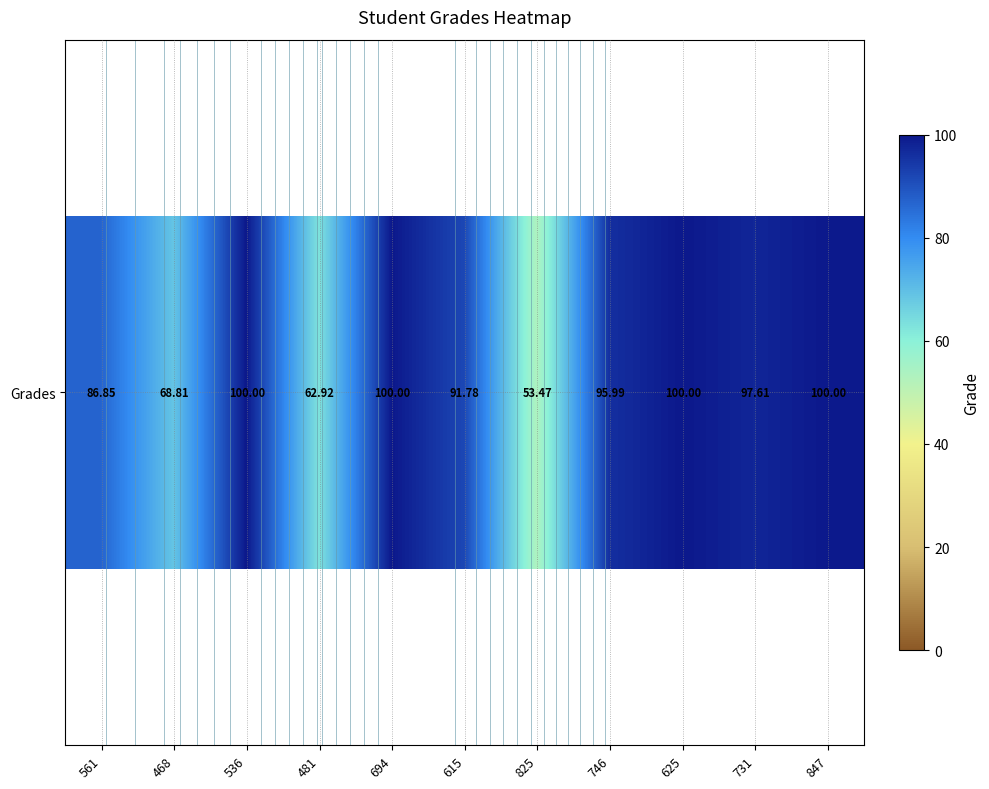

What is the sum of all values?

957.4